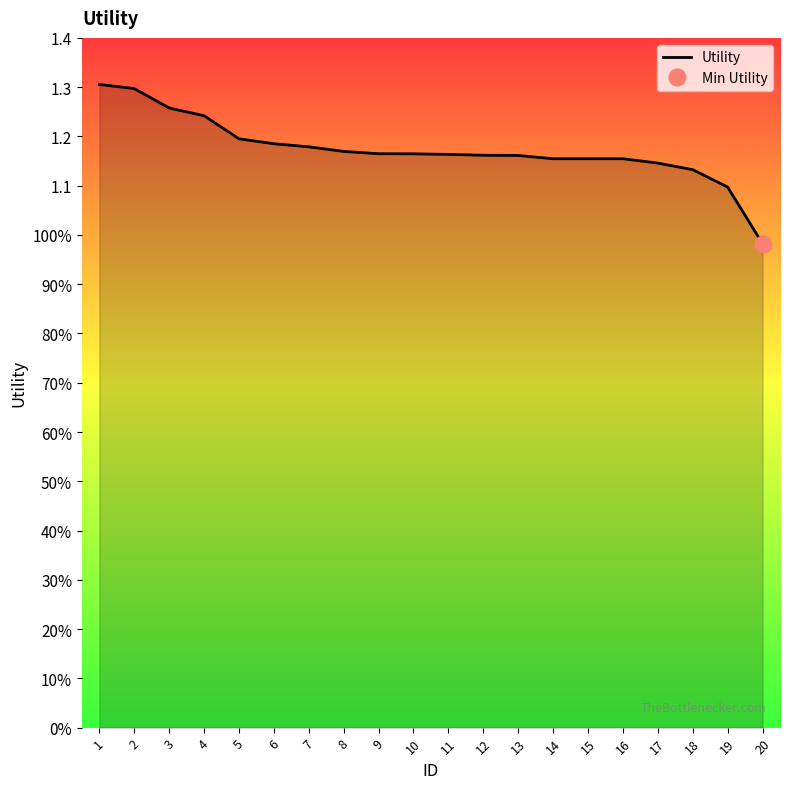

Reading left to right, list all the values displayed in this chart.

1.3	1.3	1.3	1.2	1.2	1.2	1.2	1.2	1.2	1.2	1.2	1.2	1.2	1.2	1.2	1.2	1.1	1.1	1.1	1.0